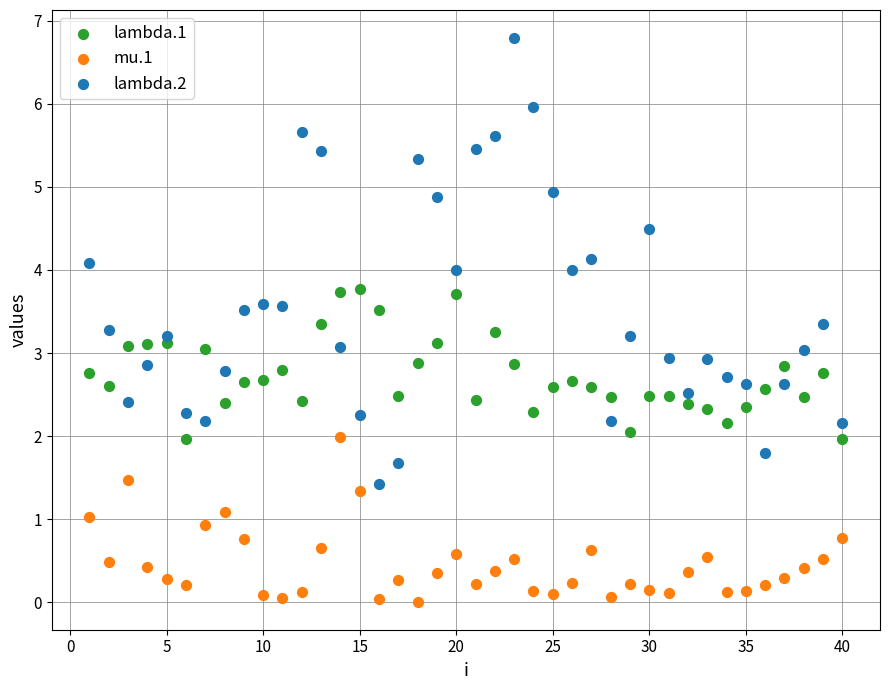

What are all the series names shown in the legend?

lambda.1, mu.1, lambda.2